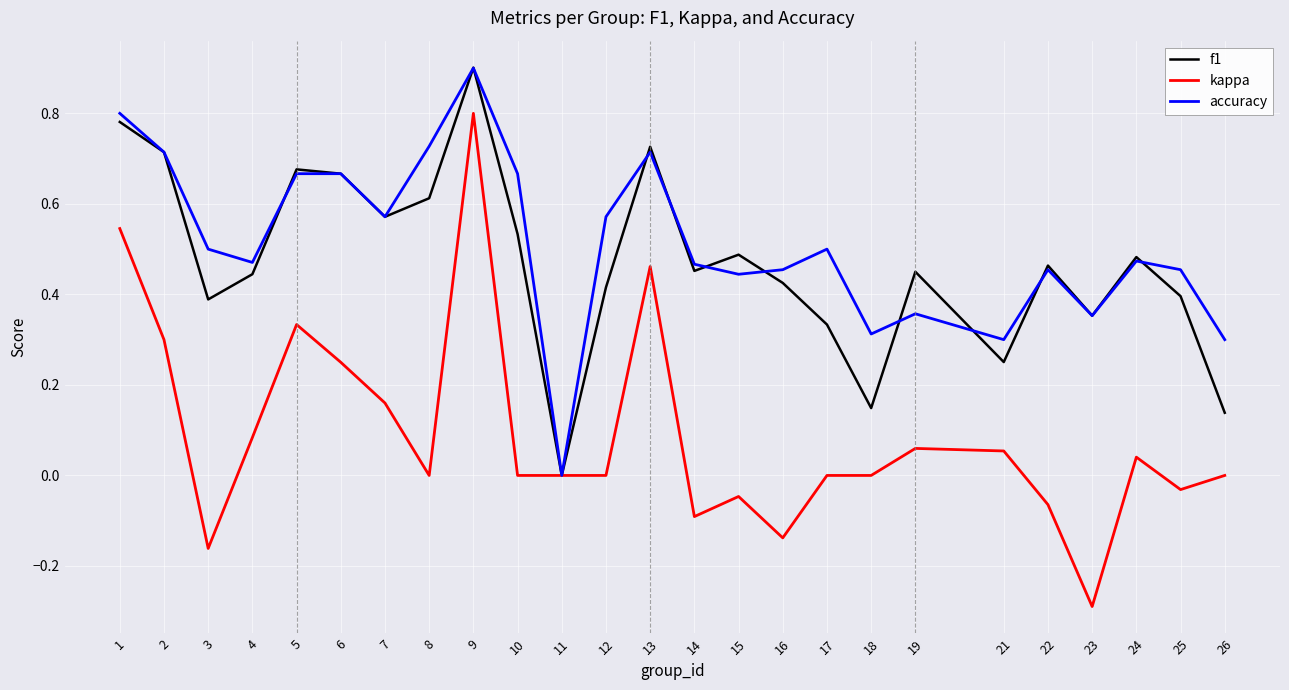

Which series has the largest range (max minus min)?

kappa